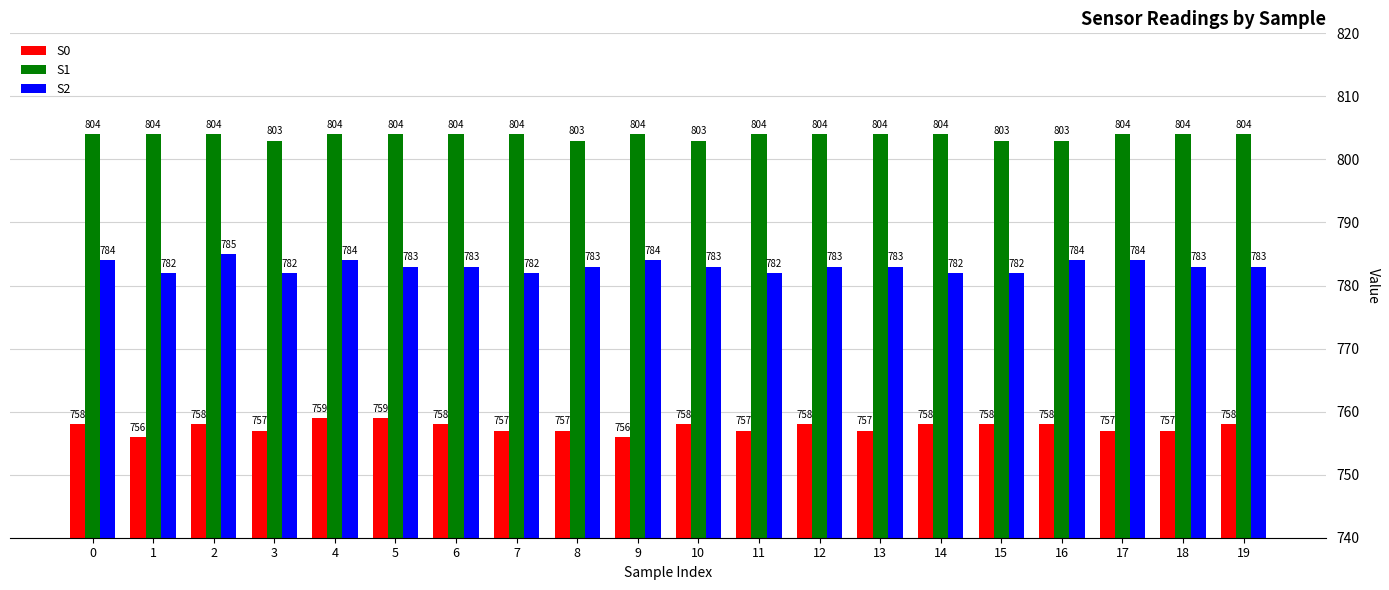

Between 1 and 10, which series saw the biggest shift?

S0